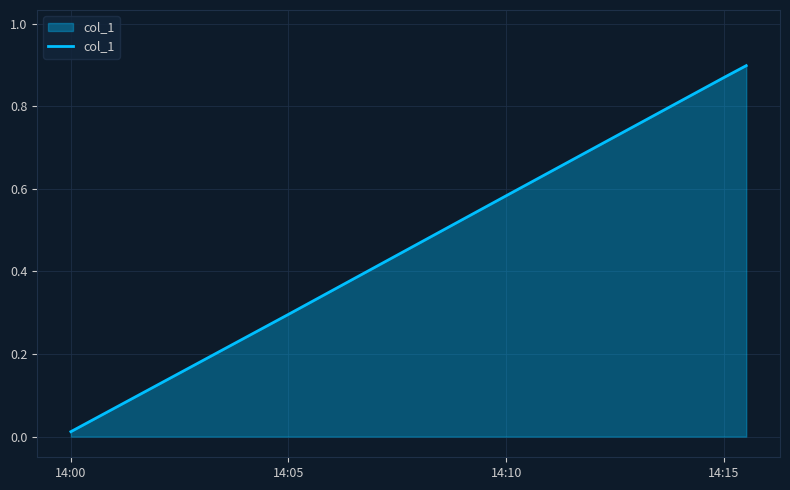

True or false: there are more than 2 points higher than both neighbors.

False